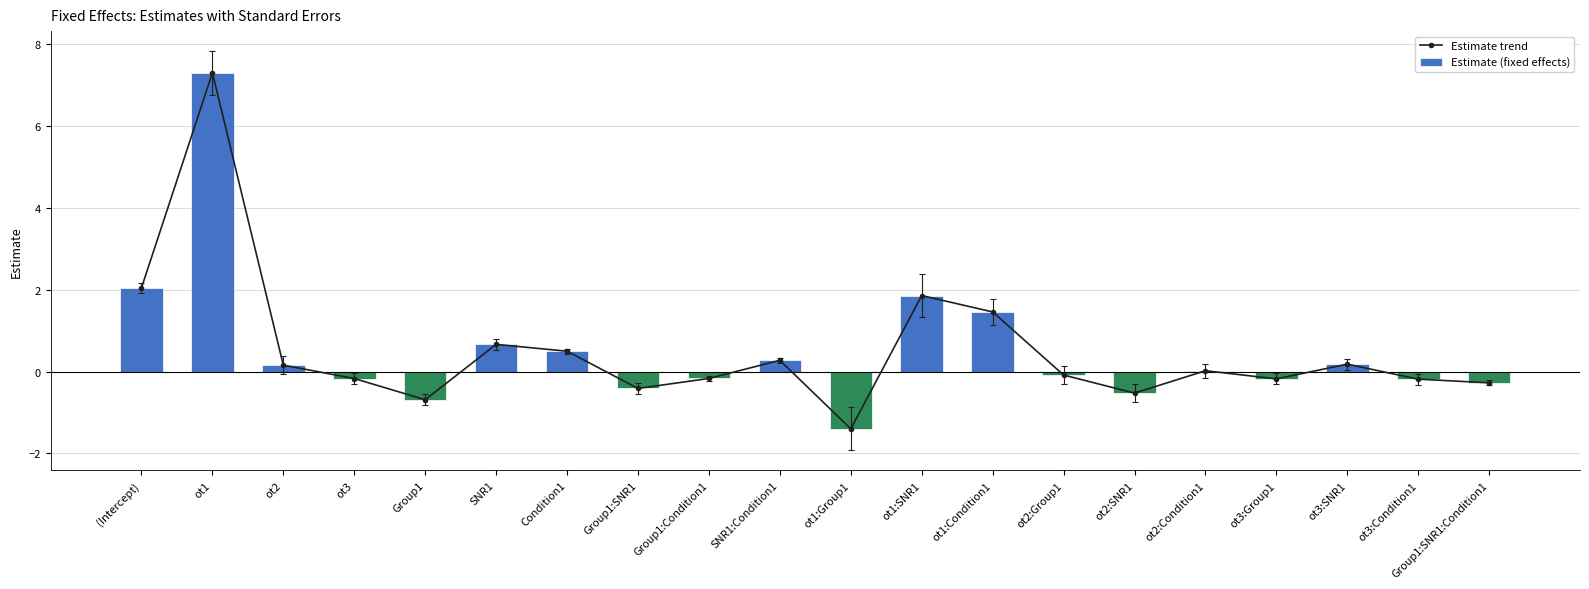

True or false: Estimate (fixed effects) has a value of 2.0 at (Intercept).

True